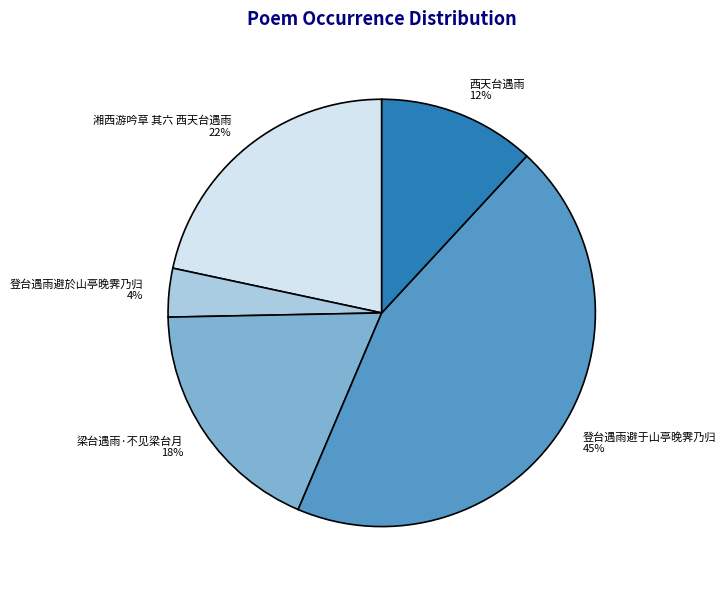

How many segments does this pie chart have?

5